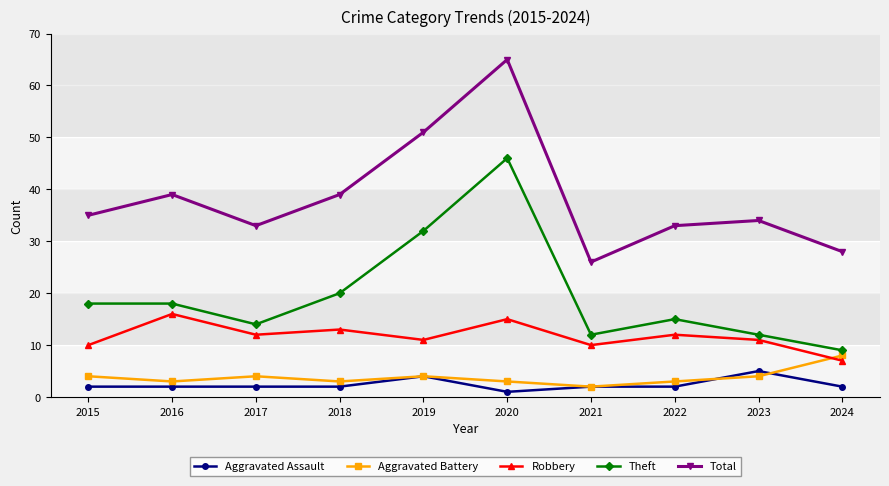

List the series in order of their peak value, highest first.

Total, Theft, Robbery, Aggravated Battery, Aggravated Assault